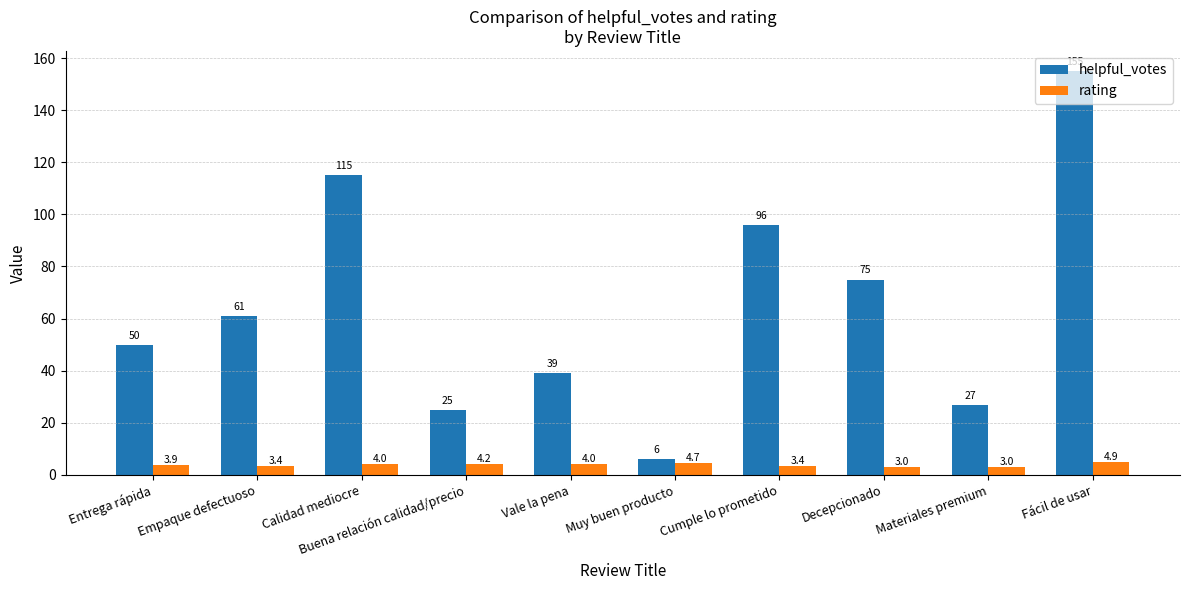

What is the label of the 6th bar from the left?

Muy buen producto